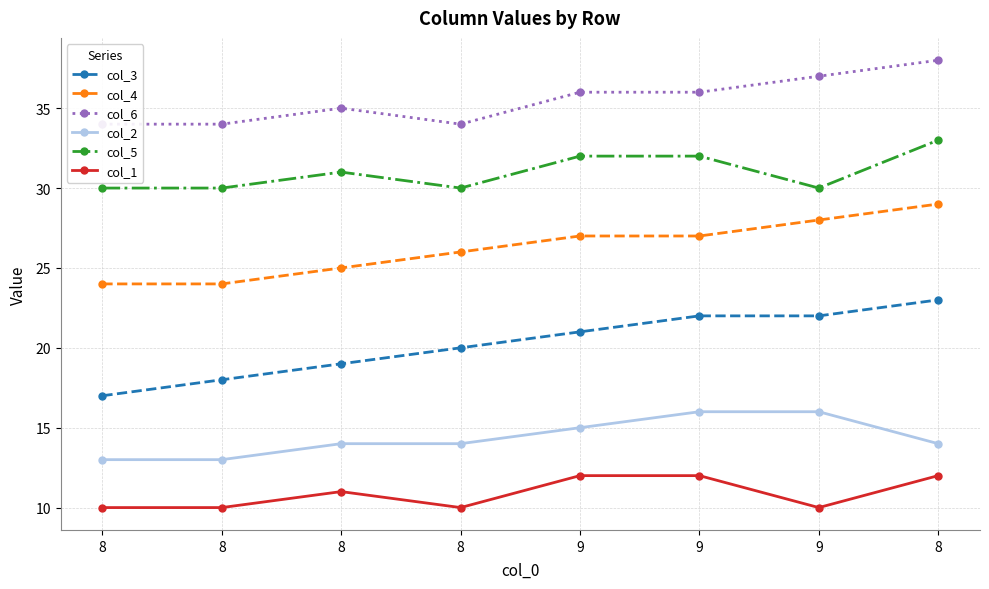

What are all the series names shown in the legend?

col_3, col_4, col_6, col_2, col_5, col_1